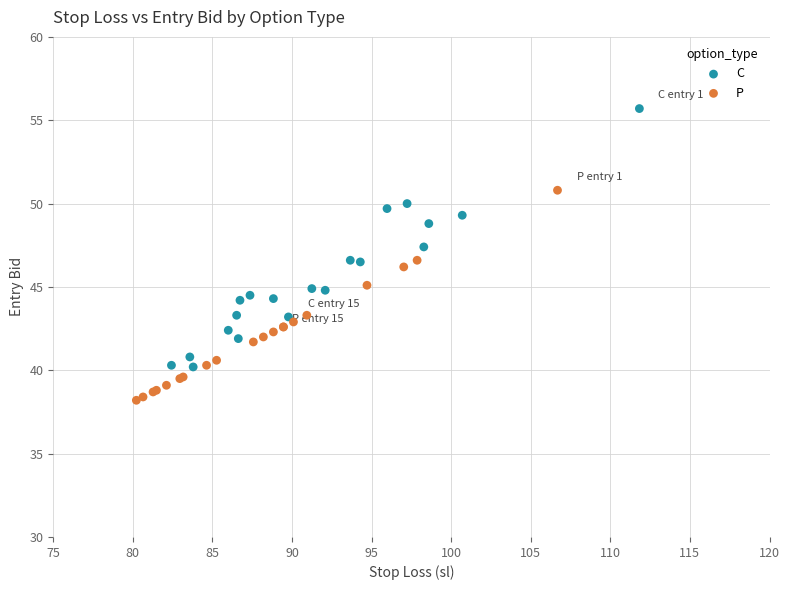

What are all the series names shown in the legend?

C, P